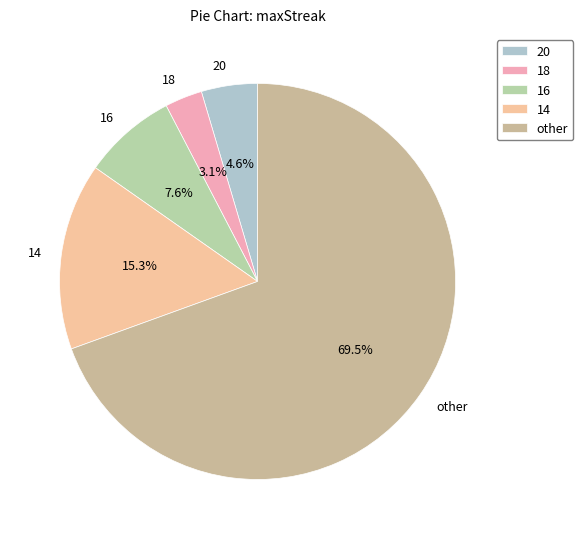

Is the sum of 16 and 14 greater than half?

No